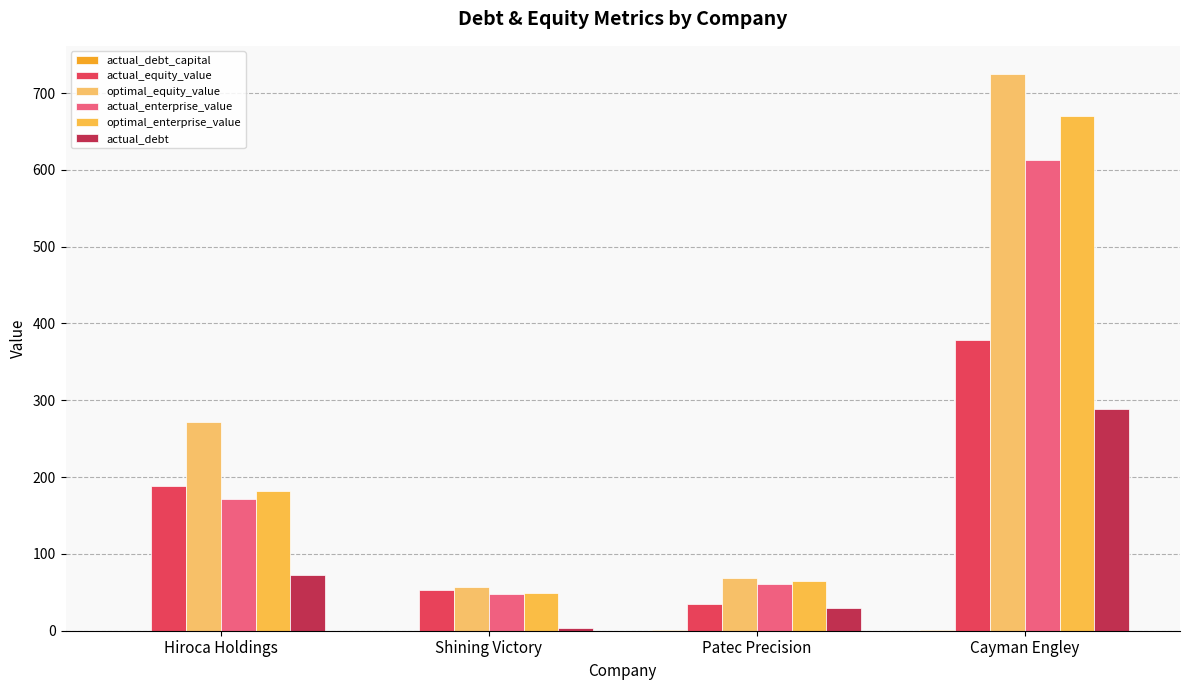

Reading left to right, what are all the values shown in this chart?

actual_debt_capital: 0.3	0.1	0.5	0.4
actual_equity_value: 188.6	52.8	34.5	378.3
optimal_equity_value: 271.2	56.9	69.0	725.2
actual_enterprise_value: 172.1	48.3	60.2	612.5
optimal_enterprise_value: 182.5	49.3	65.2	670.4
actual_debt: 72.2	3.1	29.5	289.0